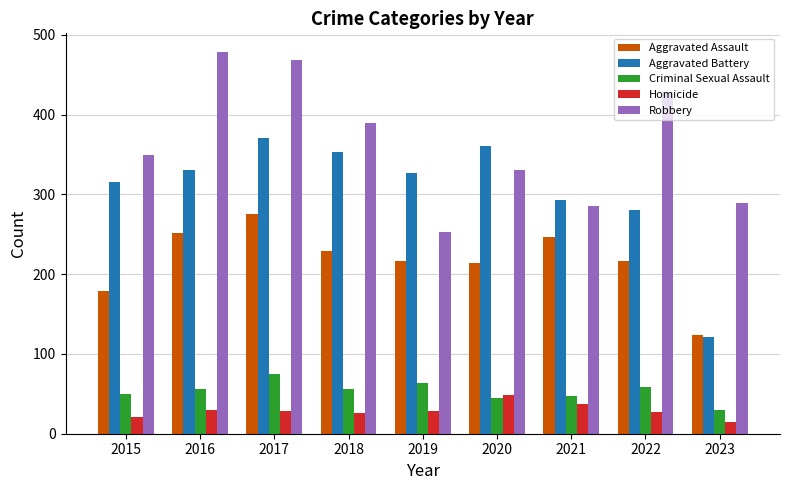

What is the difference between the highest and lowest values at 2022?

401